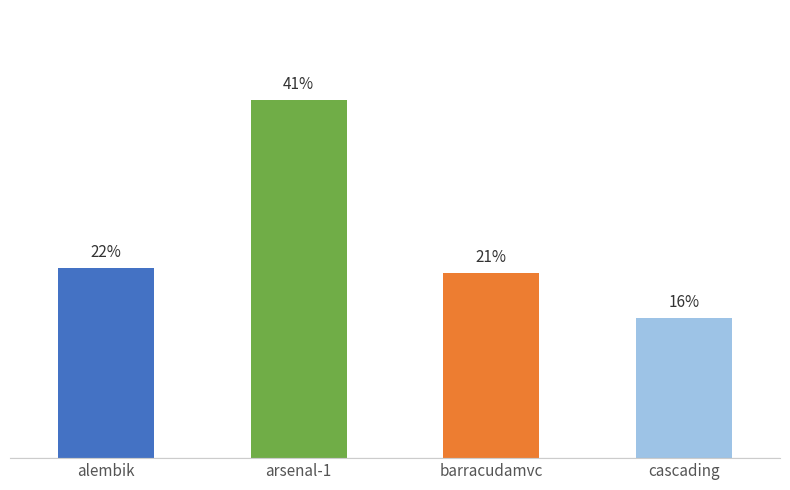

Between barracudamvc and cascading, which is larger?

barracudamvc